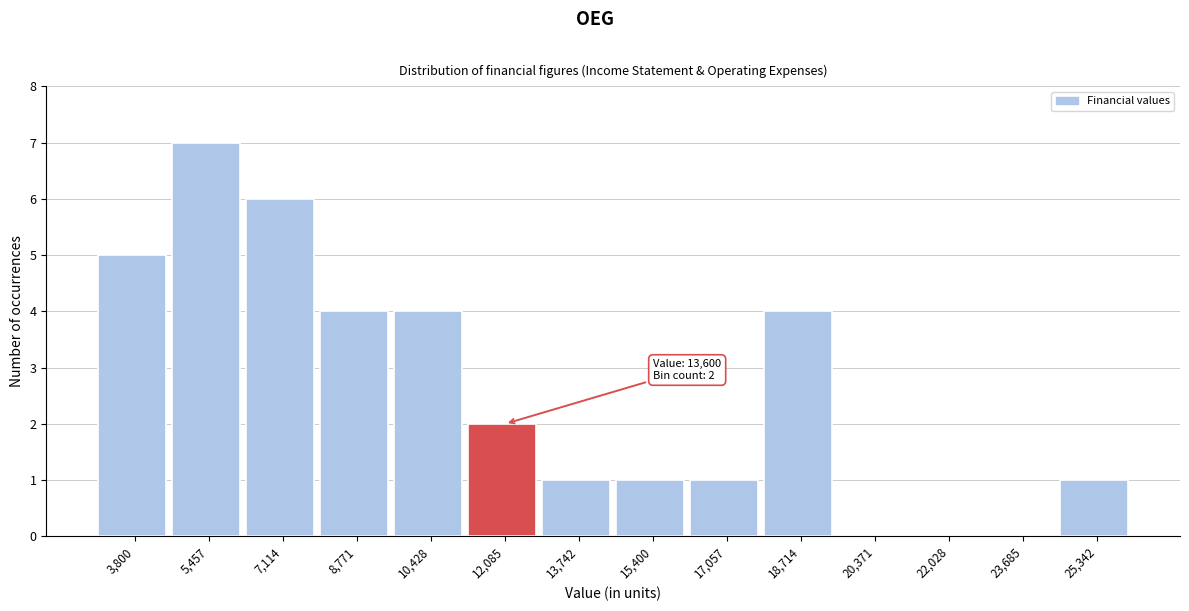

Reading left to right, extract all data points from this chart.

3,800=5	5,457=7	7,114=6	8,771=4	10,428=4	12,085=2	13,742=1	15,400=1	17,057=1	18,714=4	20,371=0	22,028=0	23,685=0	25,342=1